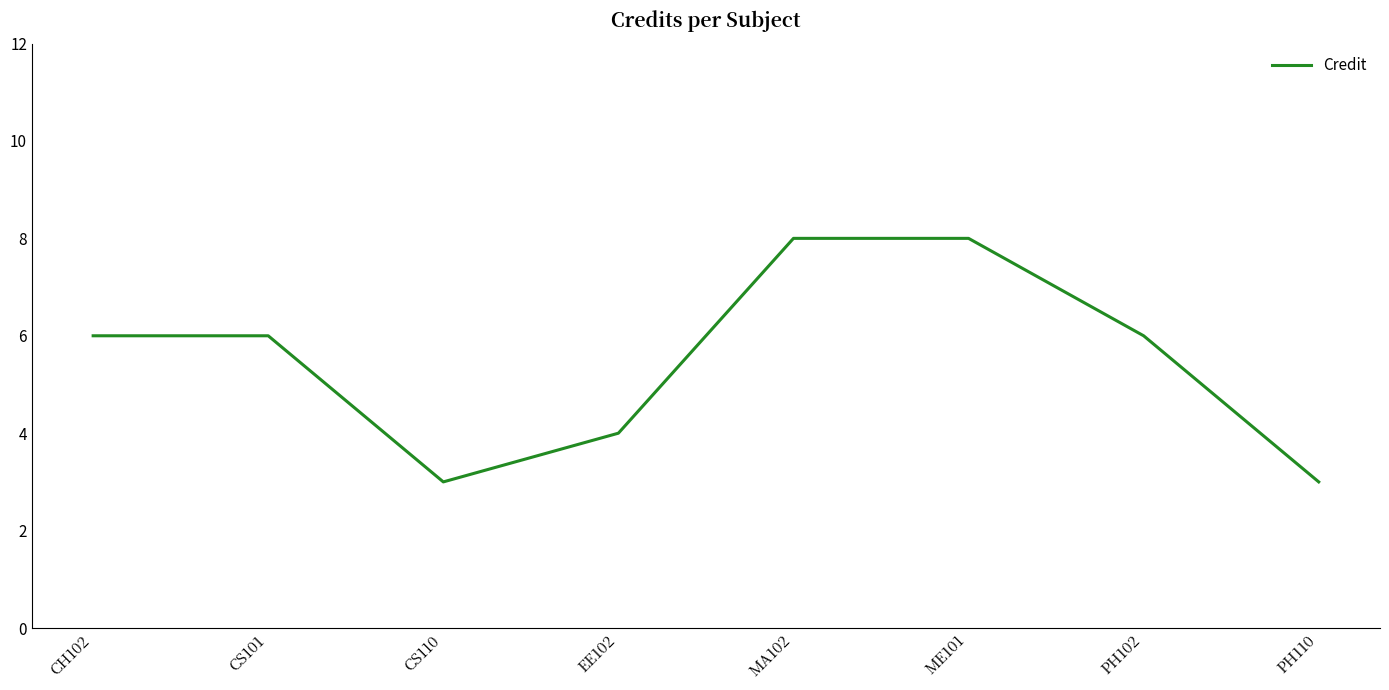

Reading right to left, list all the values displayed in this chart.

PH110=3	PH102=6	ME101=8	MA102=8	EE102=4	CS110=3	CS101=6	CH102=6